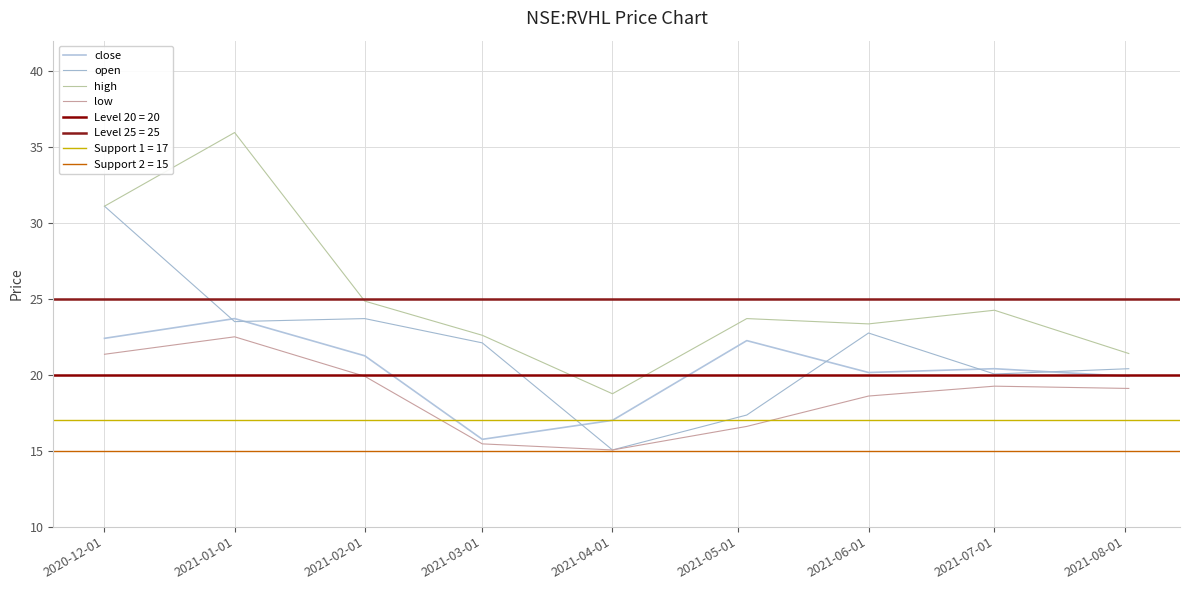

True or false: low and high intersect in this chart.

False